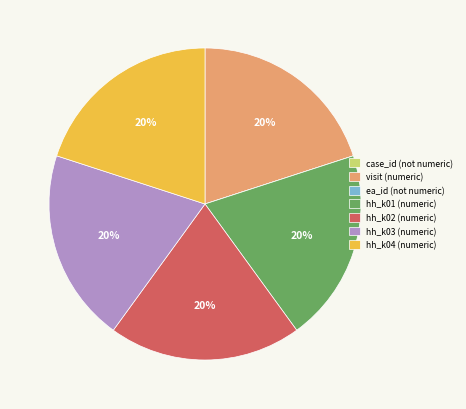

Is hh_k03 (numeric) the majority of the pie?

No